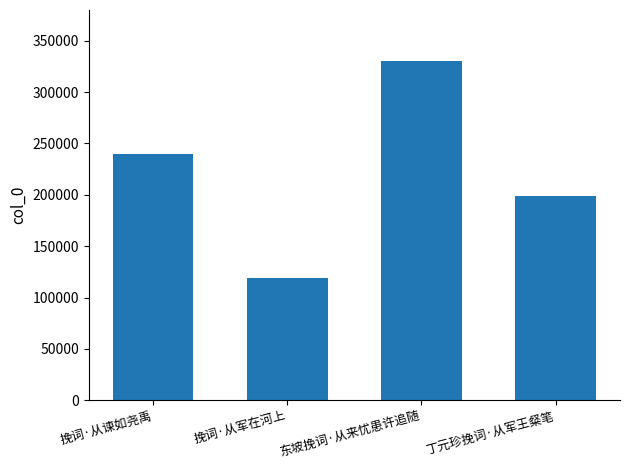

Rank the categories by value from highest to lowest.

东坡挽词·从来忧患许追随, 挽词·从谏如尧禹, 丁元珍挽词·从军王粲笔, 挽词·从军在河上